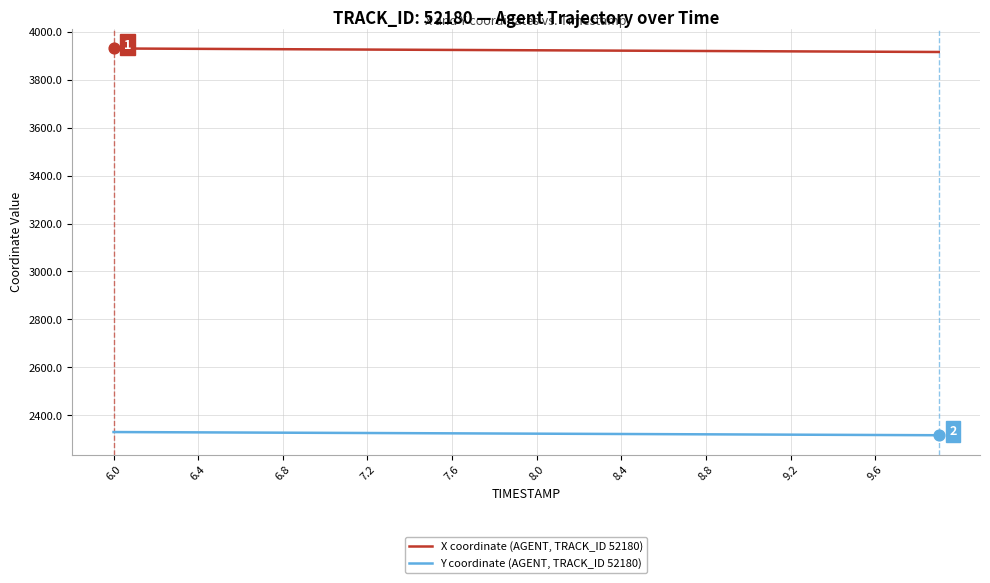

Which series has the largest total across all categories?

X coordinate (AGENT, TRACK_ID 52180)